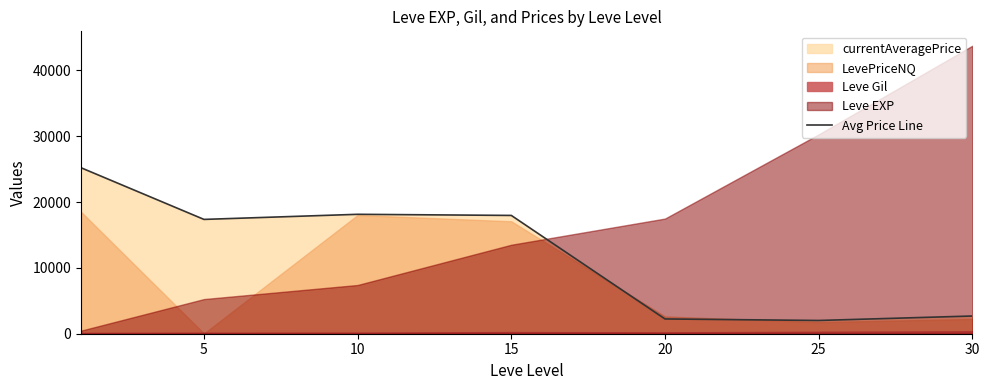

What is the average value?

12228.8